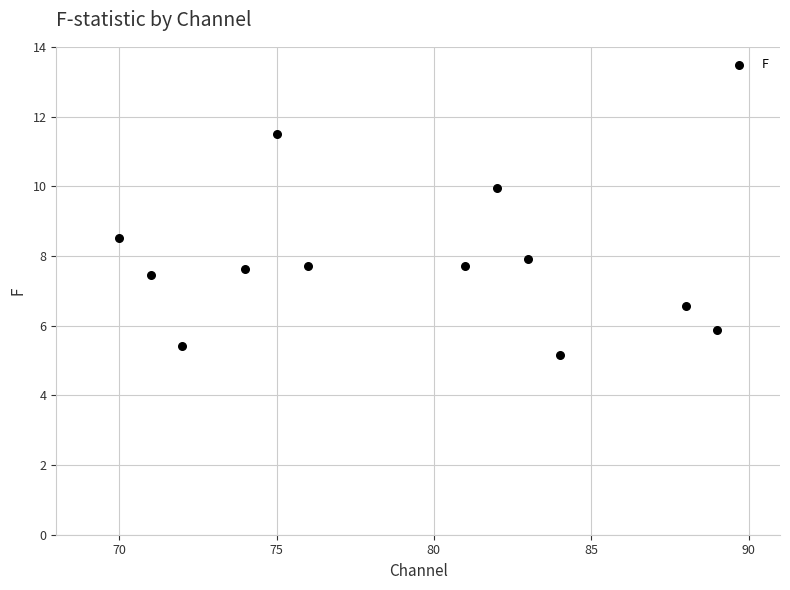

What is the range of X values (max minus min)?

19.0